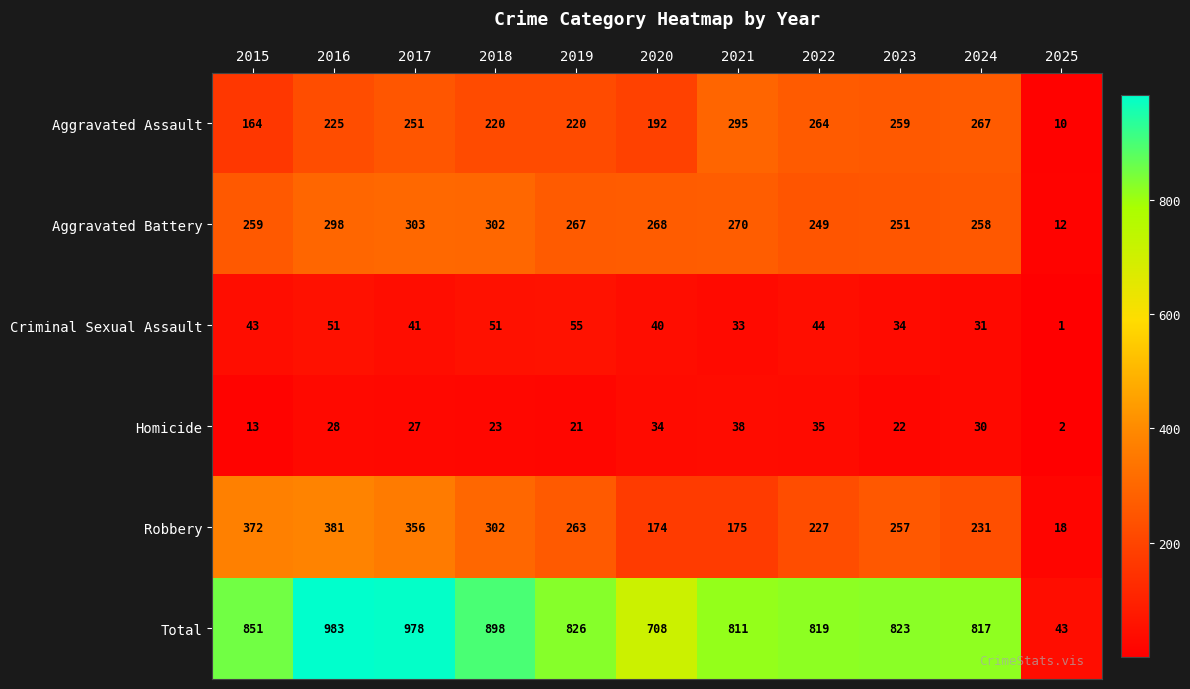

At 2021, list the series in order from smallest to largest.

Criminal Sexual Assault, Homicide, Robbery, Aggravated Battery, Aggravated Assault, Total